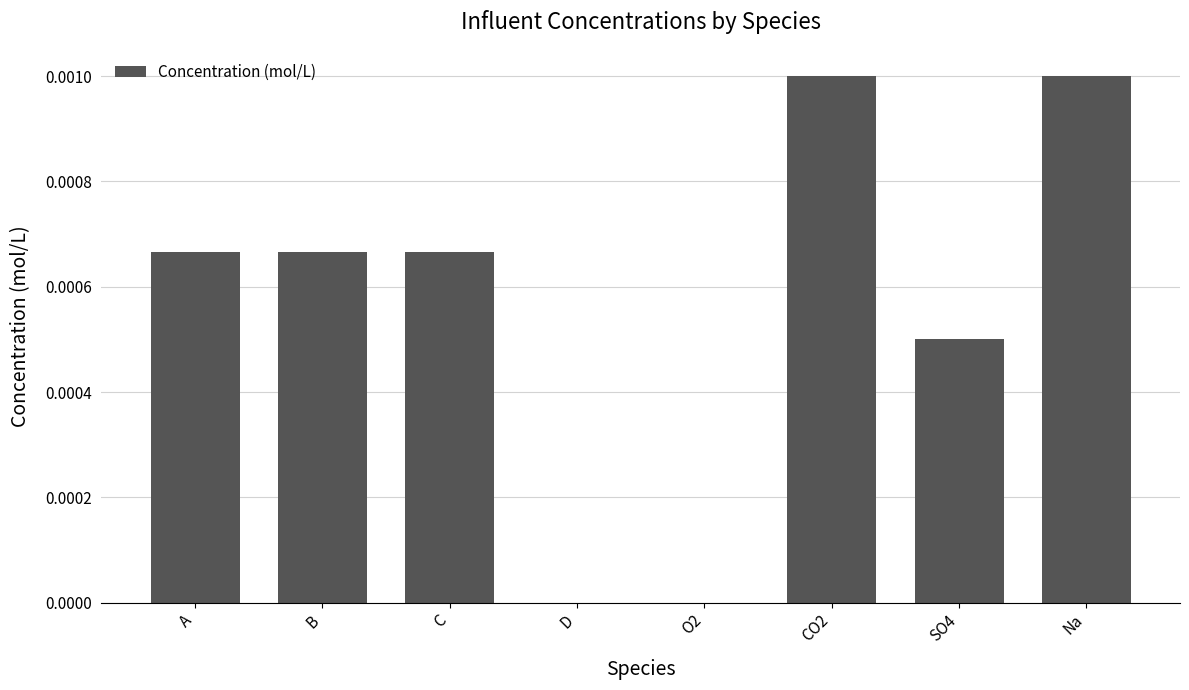

Between D and C, which is larger?

C